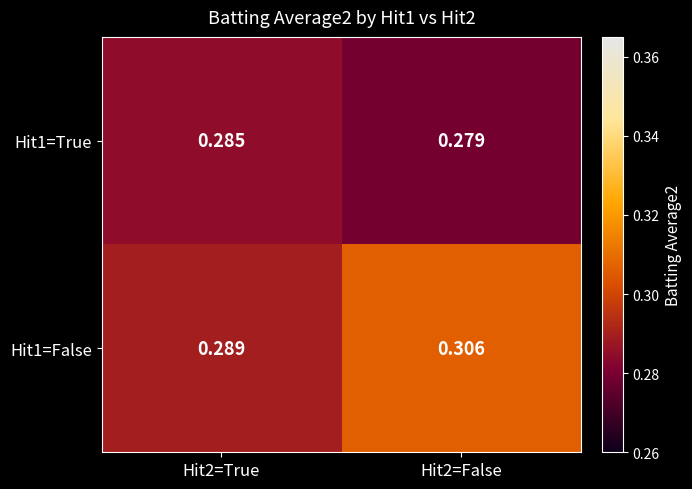

How many categories are shown in the chart?

2